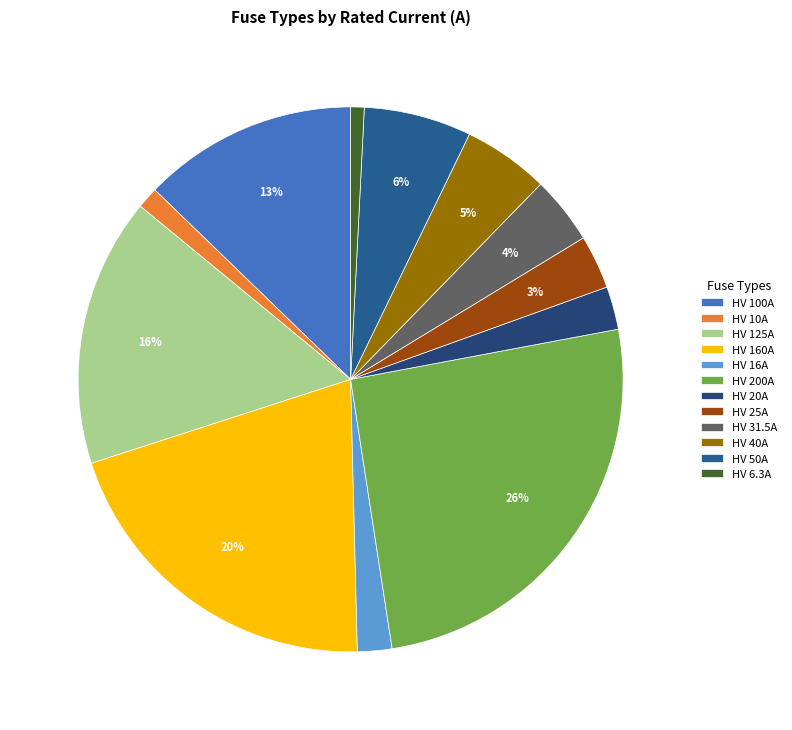

Which slice is the largest?

HV 200A